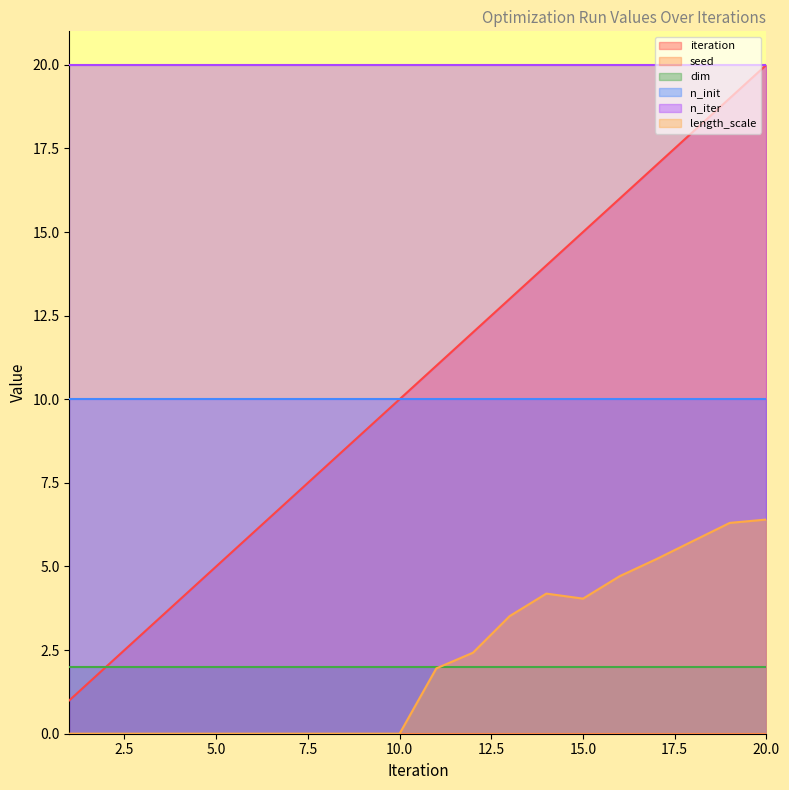

Reading left to right, transcribe all the data shown in this chart.

iteration: 1=1.0	2=2.0	3=3.0	4=4.0	5=5.0	6=6.0	7=7.0	8=8.0	9=9.0	10=10.0	11=11.0	12=12.0	13=13.0	14=14.0	15=15.0	16=16.0	17=17.0	18=18.0	19=19.0	20=20.0
seed: 1=0.0	2=0.0	3=0.0	4=0.0	5=0.0	6=0.0	7=0.0	8=0.0	9=0.0	10=0.0	11=0.0	12=0.0	13=0.0	14=0.0	15=0.0	16=0.0	17=0.0	18=0.0	19=0.0	20=0.0
dim: 1=2.0	2=2.0	3=2.0	4=2.0	5=2.0	6=2.0	7=2.0	8=2.0	9=2.0	10=2.0	11=2.0	12=2.0	13=2.0	14=2.0	15=2.0	16=2.0	17=2.0	18=2.0	19=2.0	20=2.0
n_init: 1=10.0	2=10.0	3=10.0	4=10.0	5=10.0	6=10.0	7=10.0	8=10.0	9=10.0	10=10.0	11=10.0	12=10.0	13=10.0	14=10.0	15=10.0	16=10.0	17=10.0	18=10.0	19=10.0	20=10.0
n_iter: 1=20.0	2=20.0	3=20.0	4=20.0	5=20.0	6=20.0	7=20.0	8=20.0	9=20.0	10=20.0	11=20.0	12=20.0	13=20.0	14=20.0	15=20.0	16=20.0	17=20.0	18=20.0	19=20.0	20=20.0
length_scale: 1=0.0	2=0.0	3=0.0	4=0.0	5=0.0	6=0.0	7=0.0	8=0.0	9=0.0	10=0.0	11=2.0	12=2.4	13=3.5	14=4.2	15=4.0	16=4.7	17=5.2	18=5.8	19=6.3	20=6.4